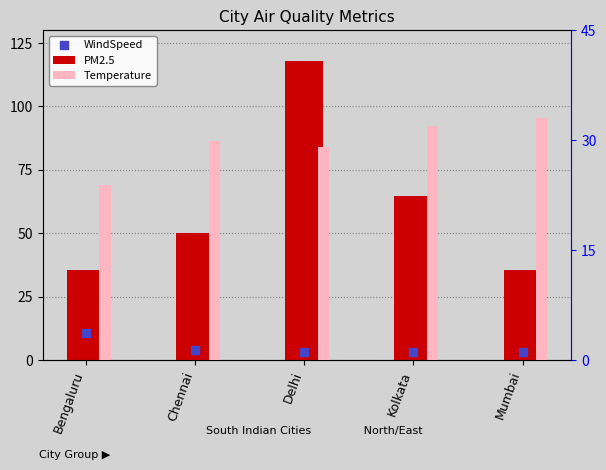

What are all the series names shown in the legend?

PM2.5, WindSpeed, Temperature